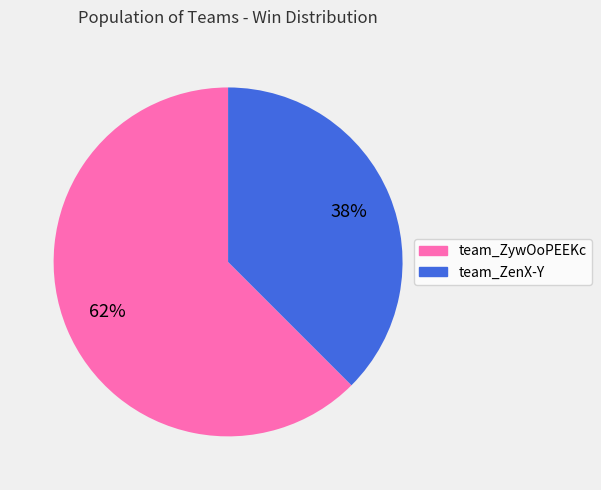

Which has a higher value, team_ZywOoPEEKc or team_ZenX-Y?

team_ZywOoPEEKc